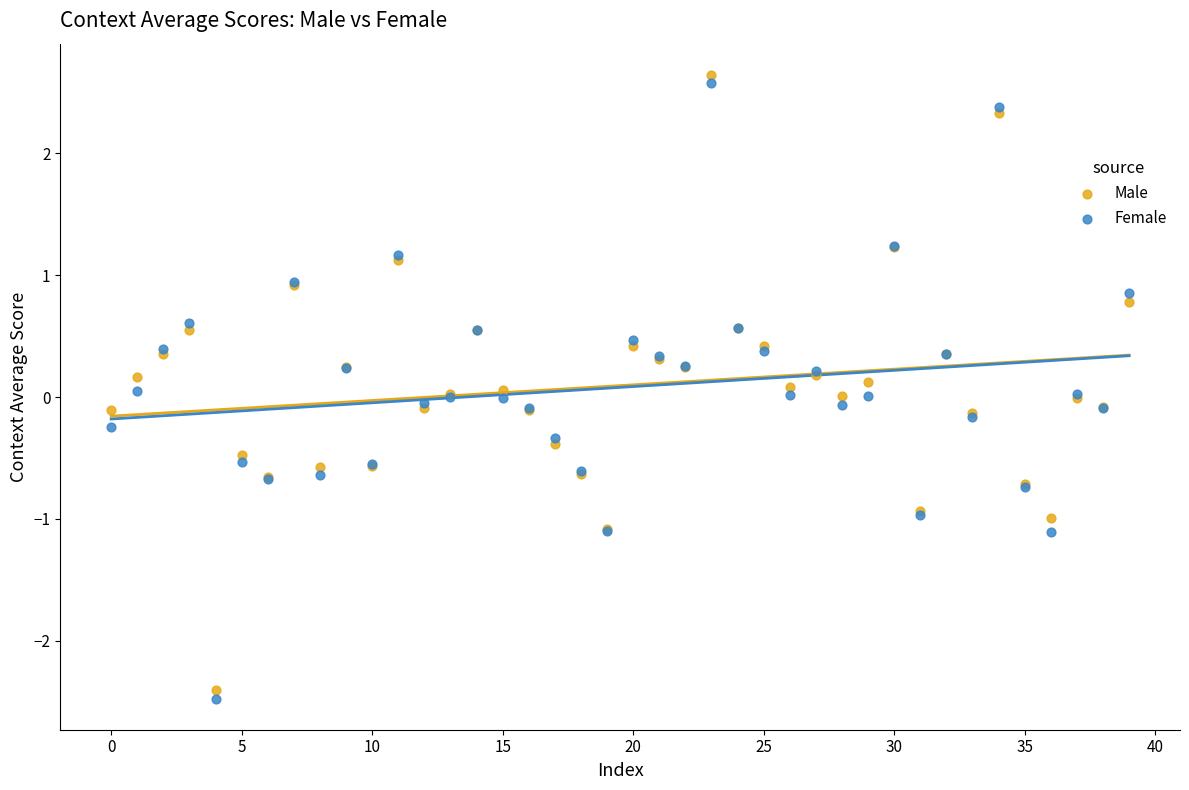

Which series has the largest Y range (max minus min)?

Female